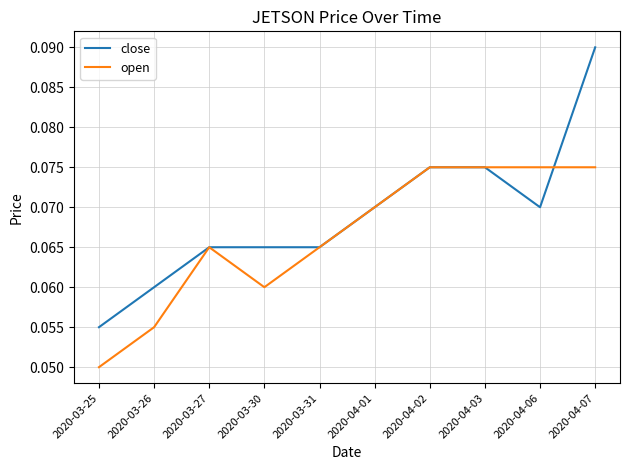

Where is open nearest to the value 0?

2020-03-25